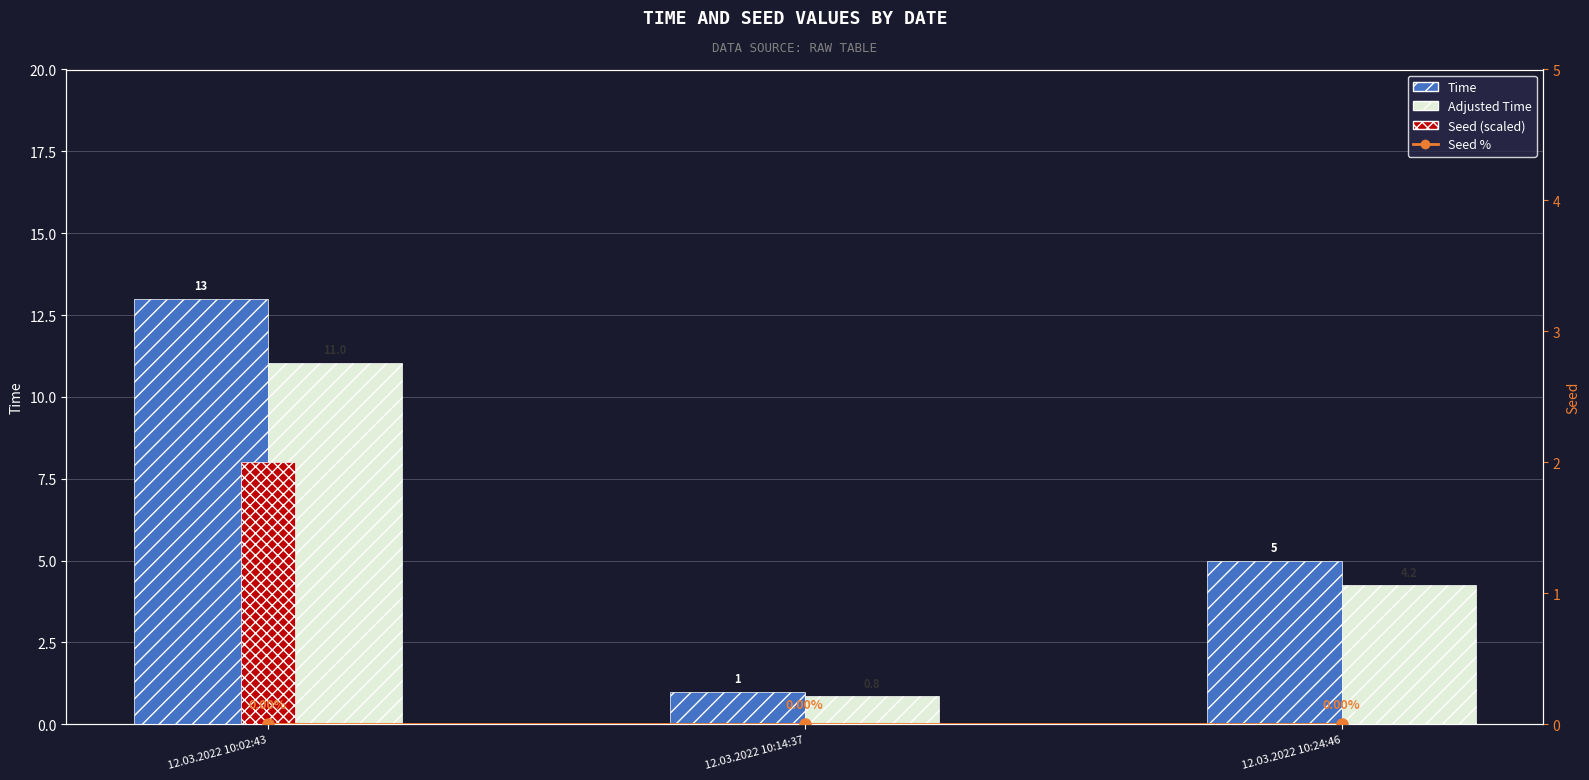

What position from the left is 12.03.2022 10:14:37?

2